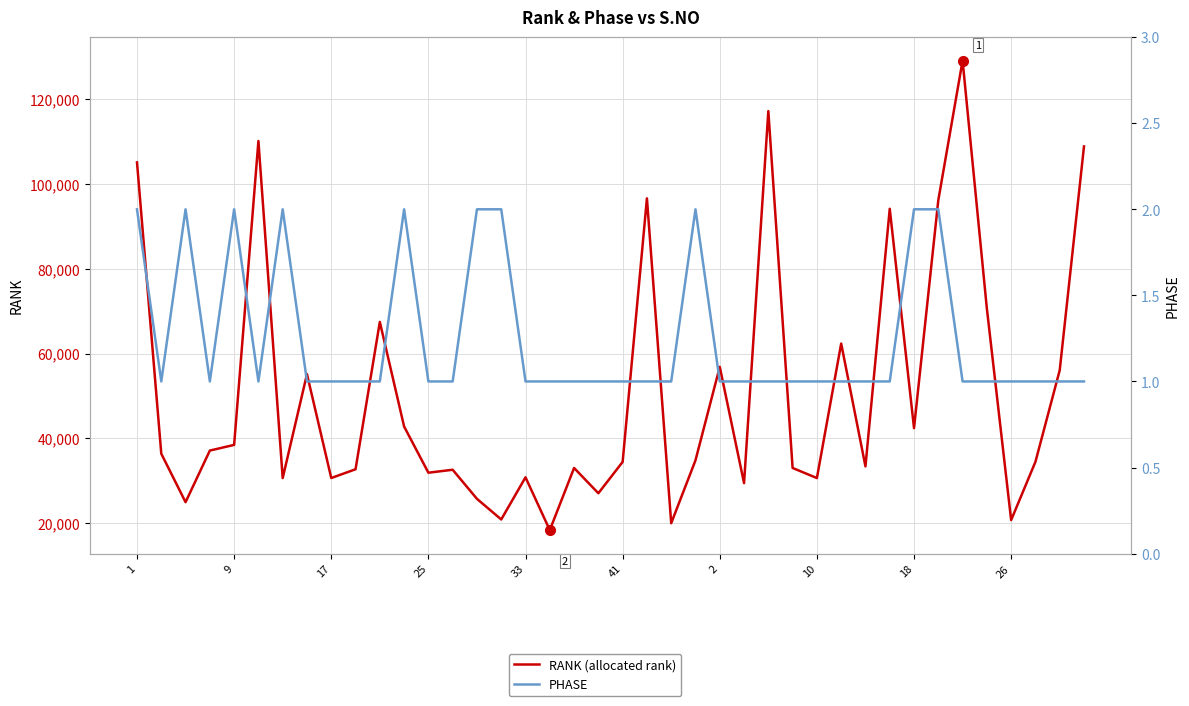

Reading left to right, list all the values displayed in this chart.

RANK (allocated rank): 105125	36348	24905	37087	38425	110168	30595	55131	30607	32670	67458	42763	31858	32555	25691	20818	30771	18299	32979	27012	34406	96629	19938	34787	56847	29390	117231	32975	30595	62348	33343	94167	42385	96196	129149	70602	20682	34426	56043	108889
PHASE: 2	1	2	1	2	1	2	1	1	1	1	2	1	1	2	2	1	1	1	1	1	1	1	2	1	1	1	1	1	1	1	1	2	2	1	1	1	1	1	1